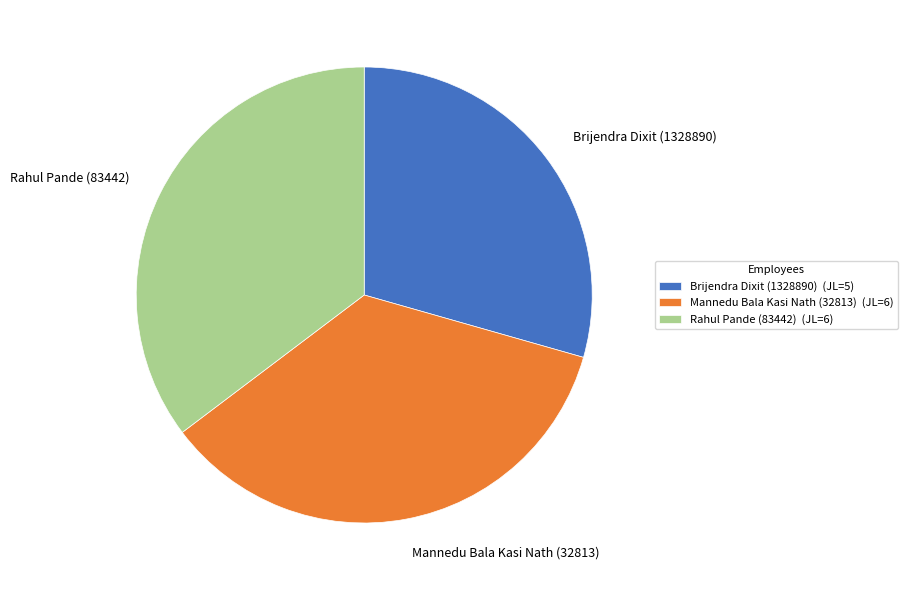

Does Brijendra Dixit (1328890) represent more than half of the total?

No